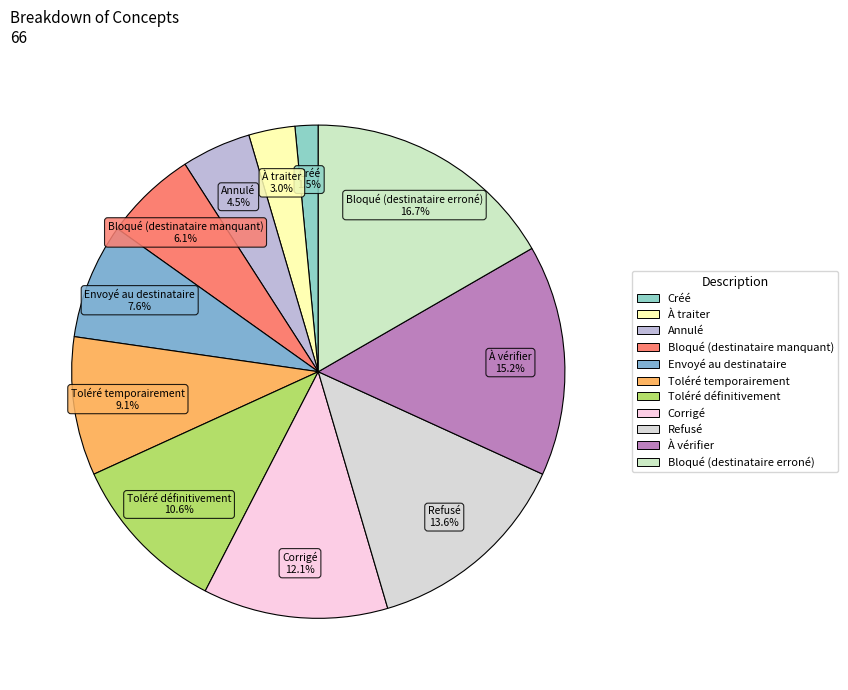

Is the sum of À vérifier and Envoyé au destinataire greater than half?

No